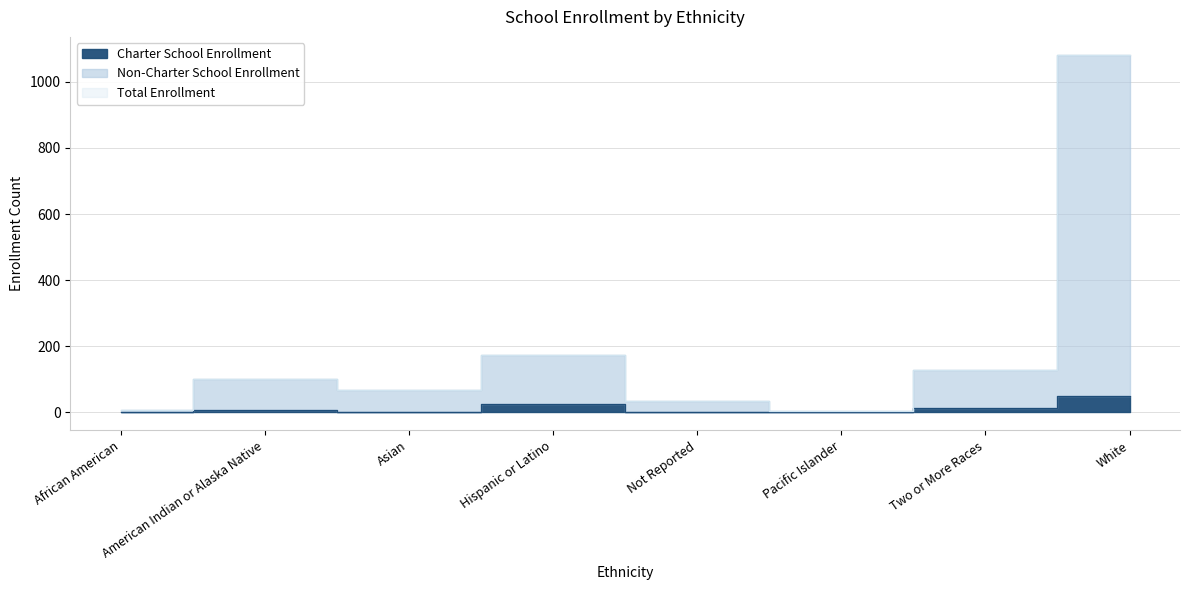

What is the minimum value for Total Enrollment?

3